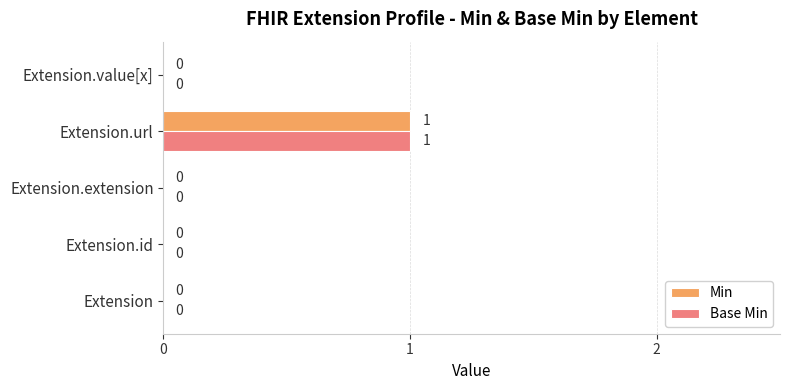

Is it true that Min equals 0 at Extension.extension?

True